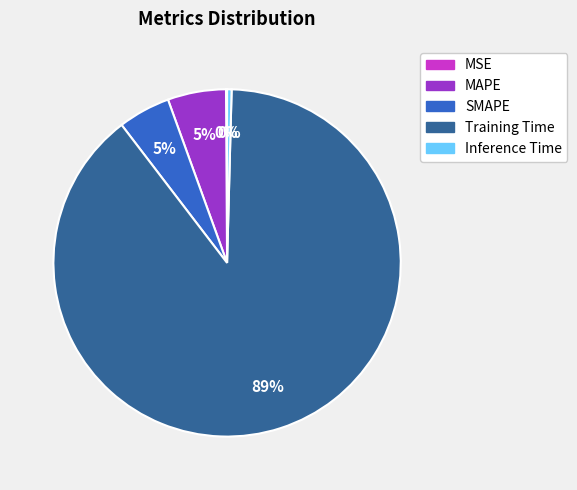

To the nearest percent, what portion does MAPE represent?

5%